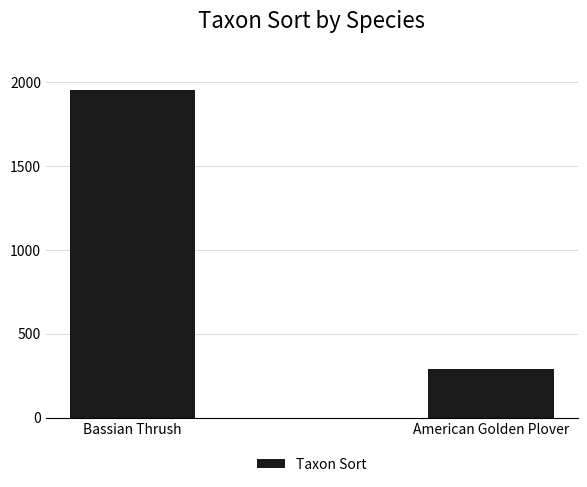

Are the bars horizontal?

No